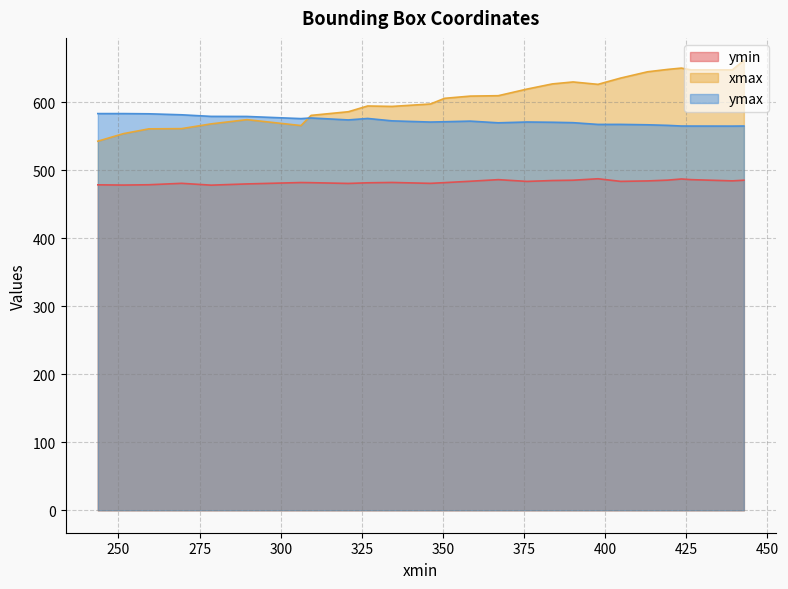

Where do ymax and xmax first cross each other?

309.3670959472656 and 306.2560119628906